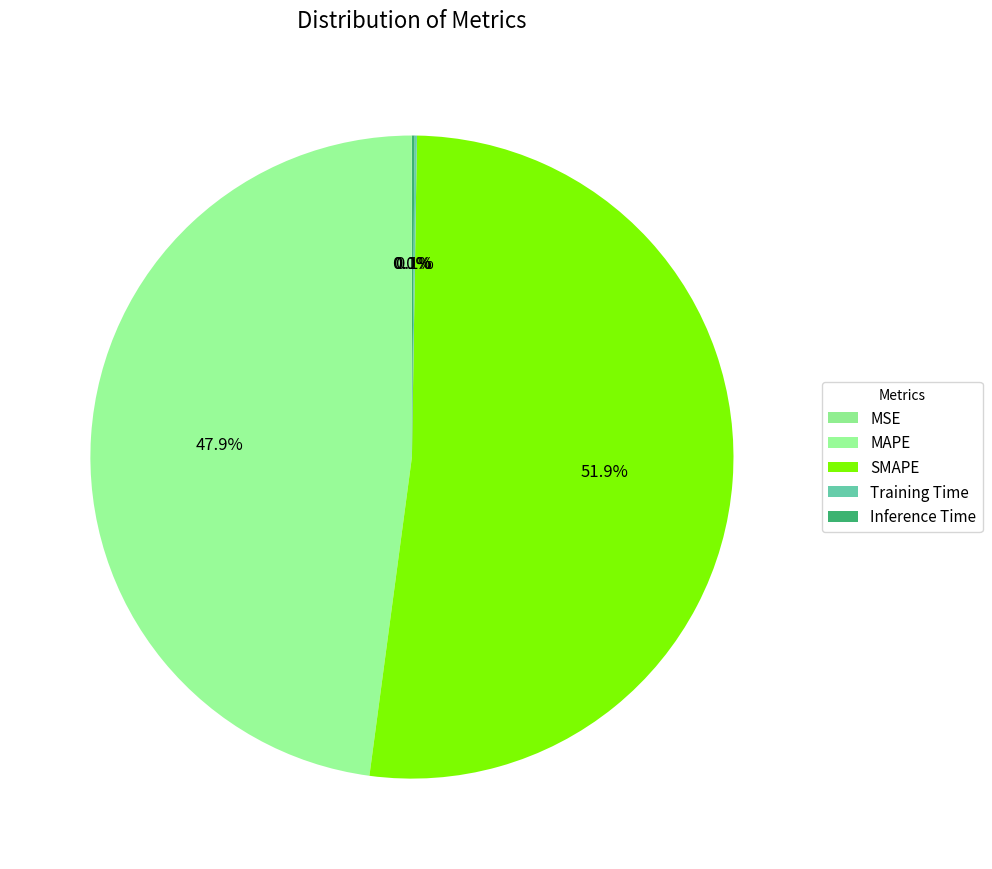

To the nearest percent, what is the difference between the largest and smallest slice percentages?

52%